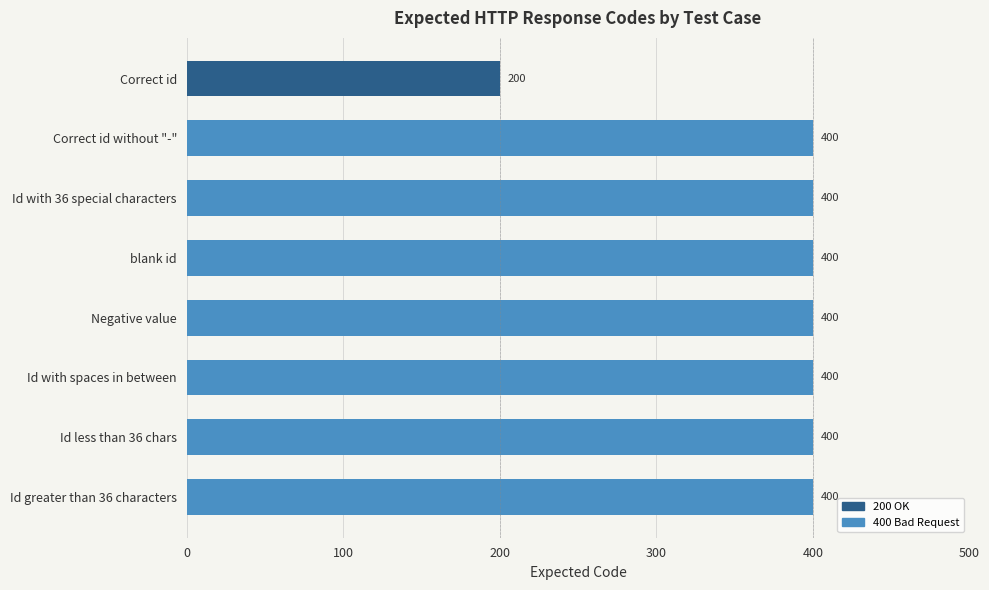

Does the chart contain any negative values?

No